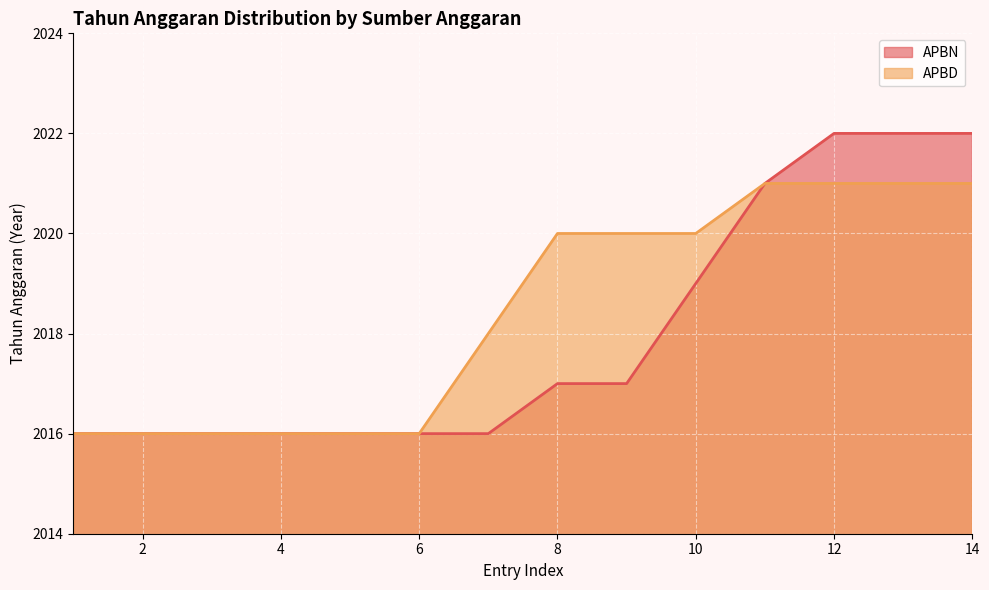

True or false: APBD has more than 1 interior local peaks.

False